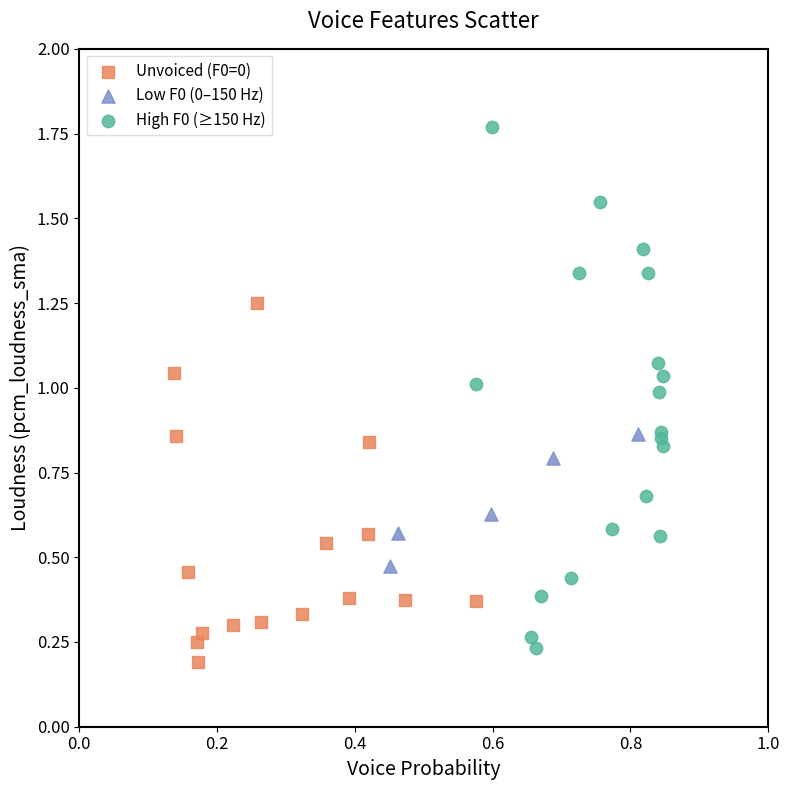

Which series has the largest Y range (max minus min)?

High F0 (≥150 Hz)